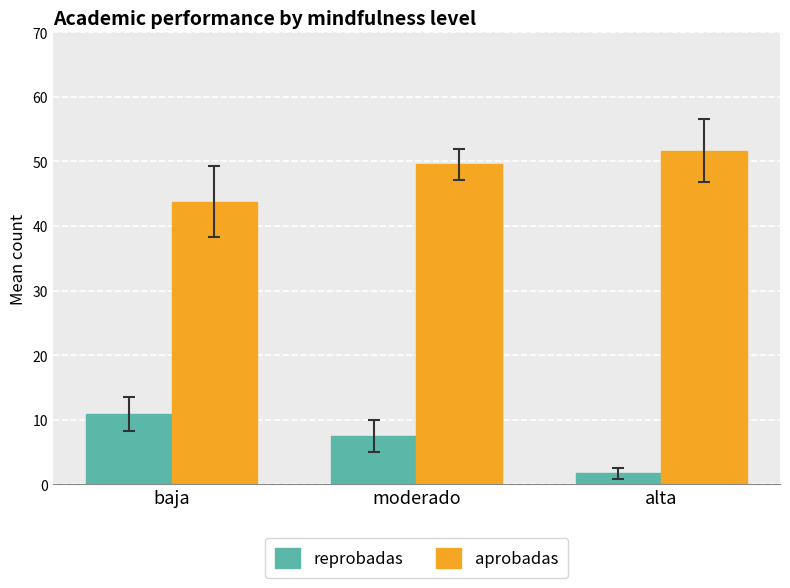

At which category is the sum across all series the highest?

moderado